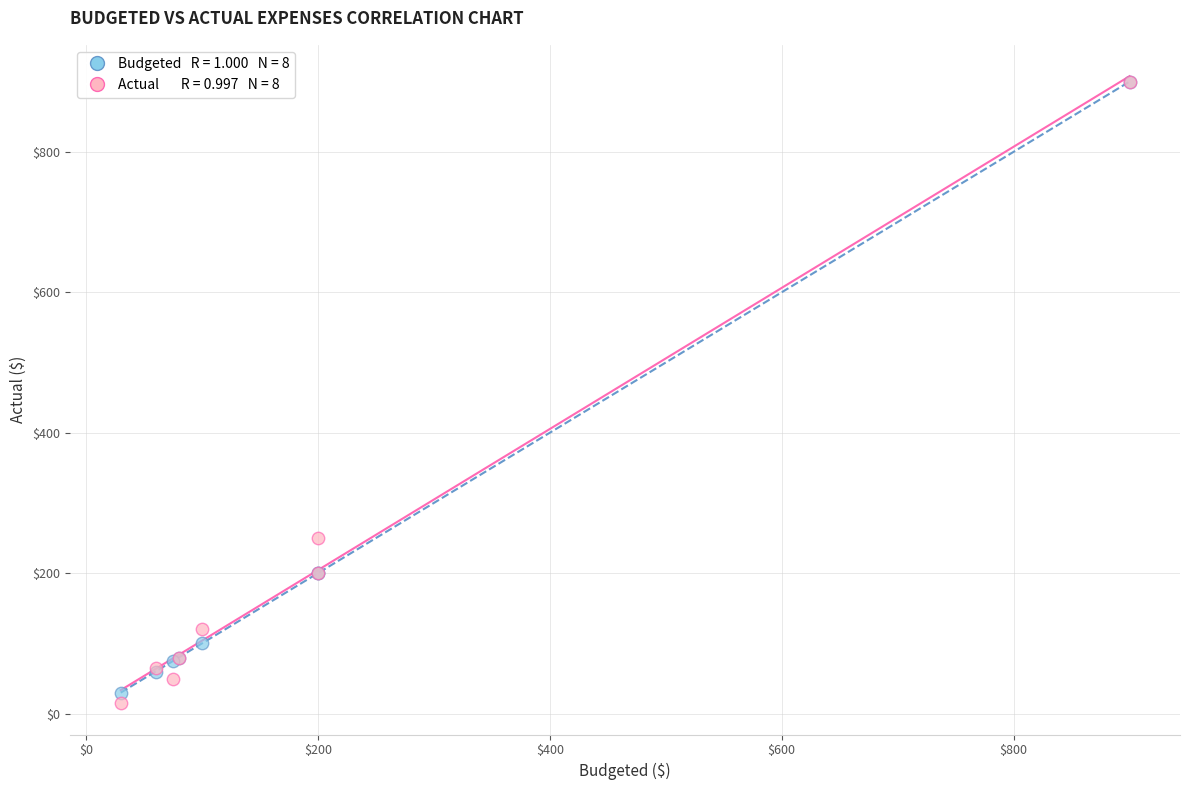

Across all series, what Y value is closest to 457?

250